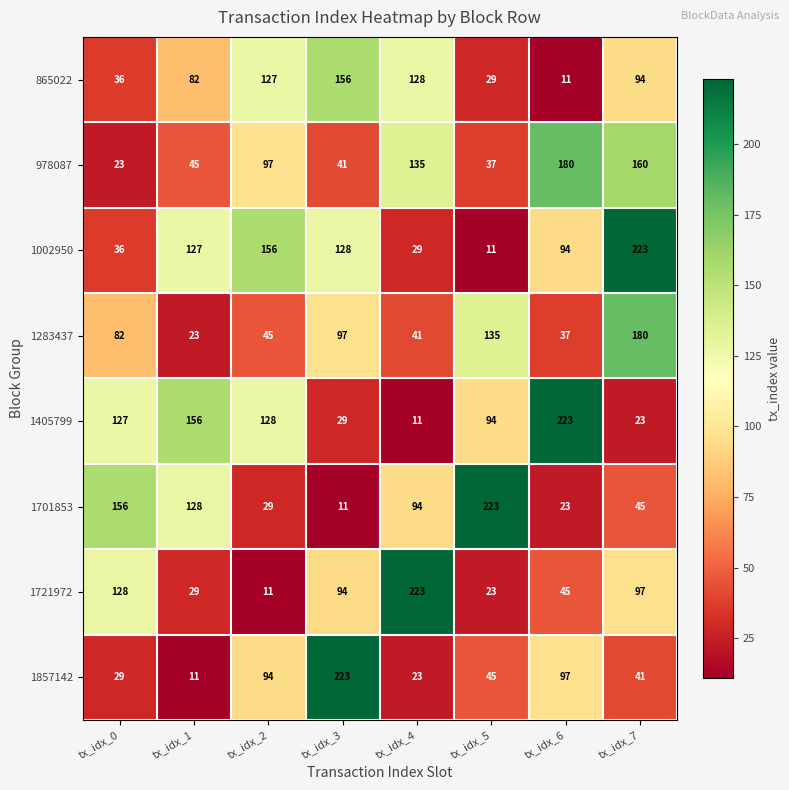

Between tx_idx_3 and tx_idx_4, which series saw the biggest shift?

1857142